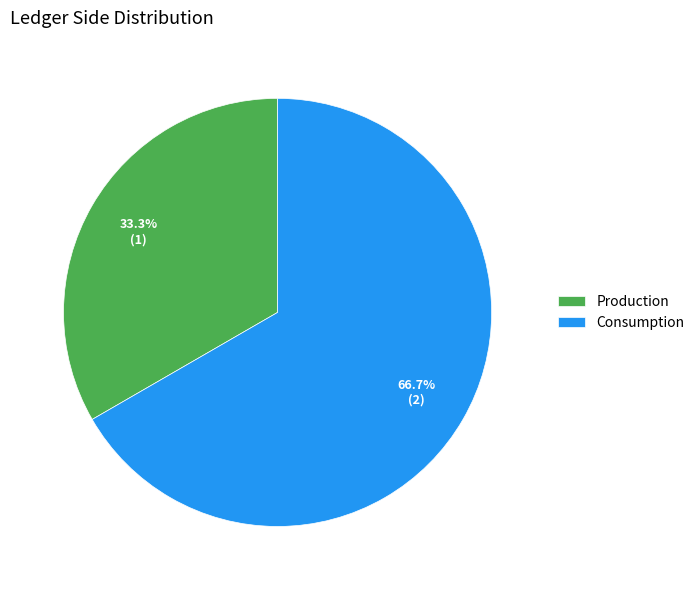

To the nearest percent, what percentage of the pie is Production?

33%